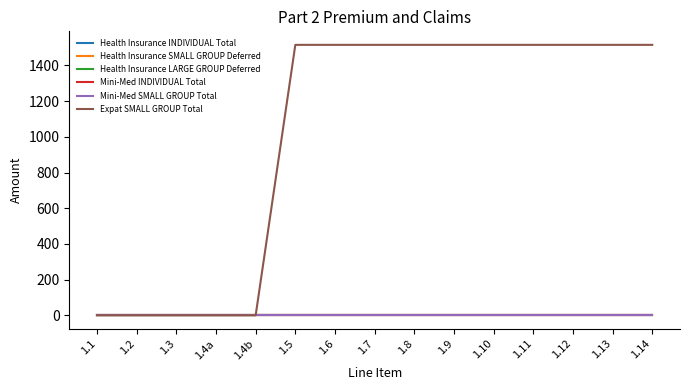

Between 1.3 and 1.14, which series saw the biggest shift?

Expat SMALL GROUP Total